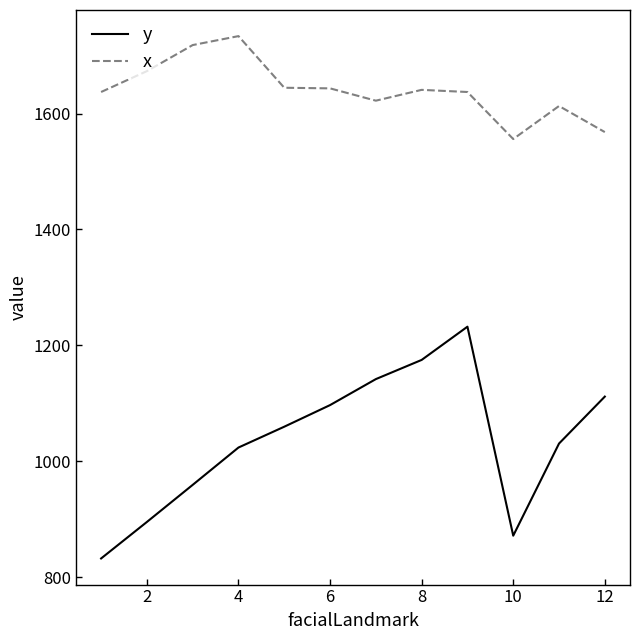

Which series has the largest total across all categories?

x